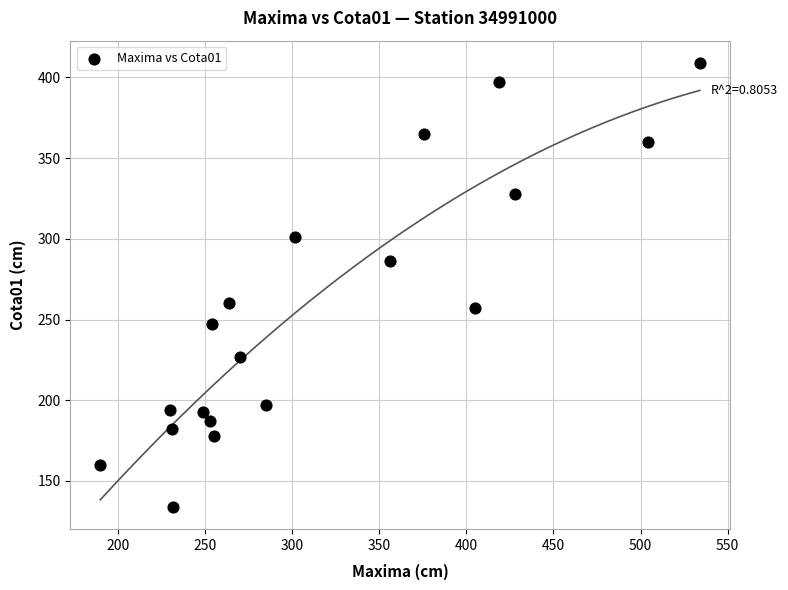

What is the range of Y values (max minus min)?

275